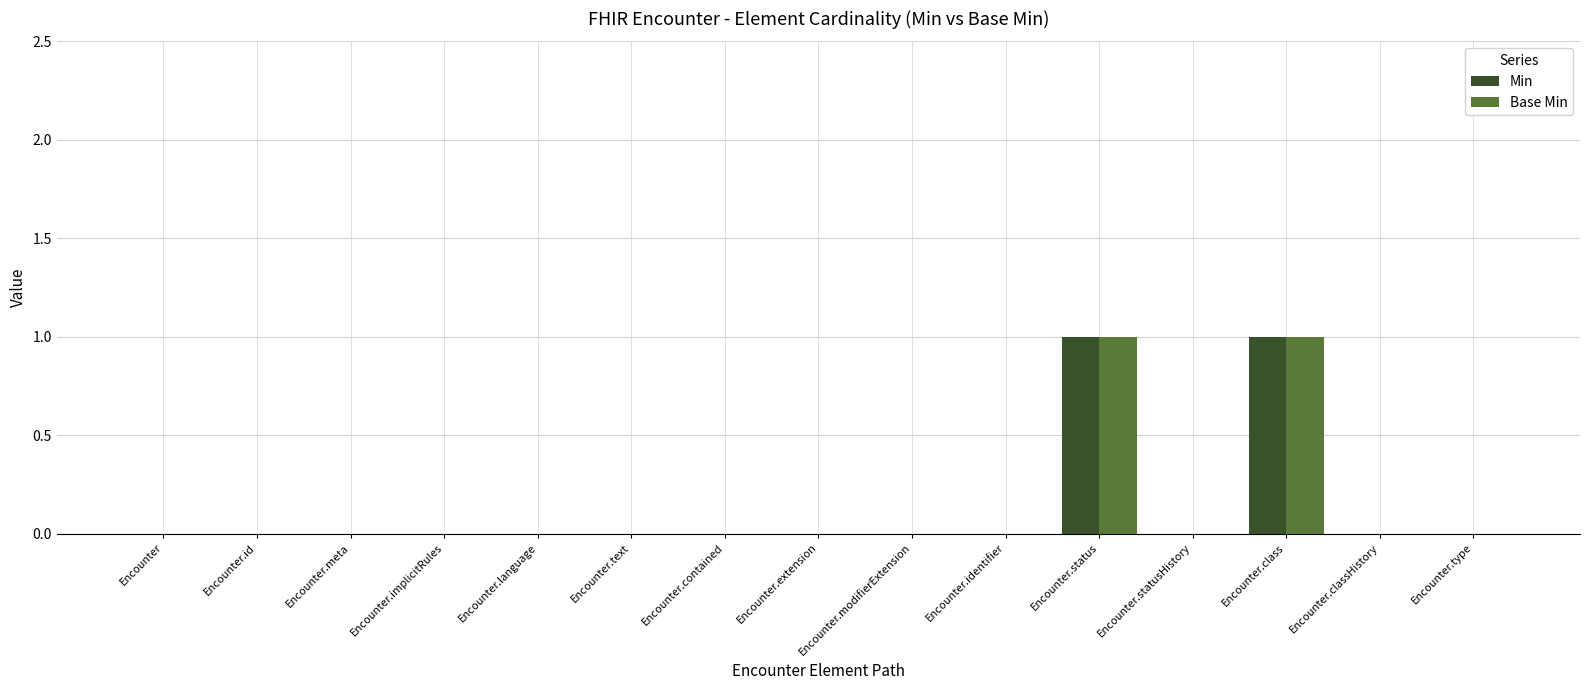

True or false: Base Min has a value of 0 at Encounter.

True